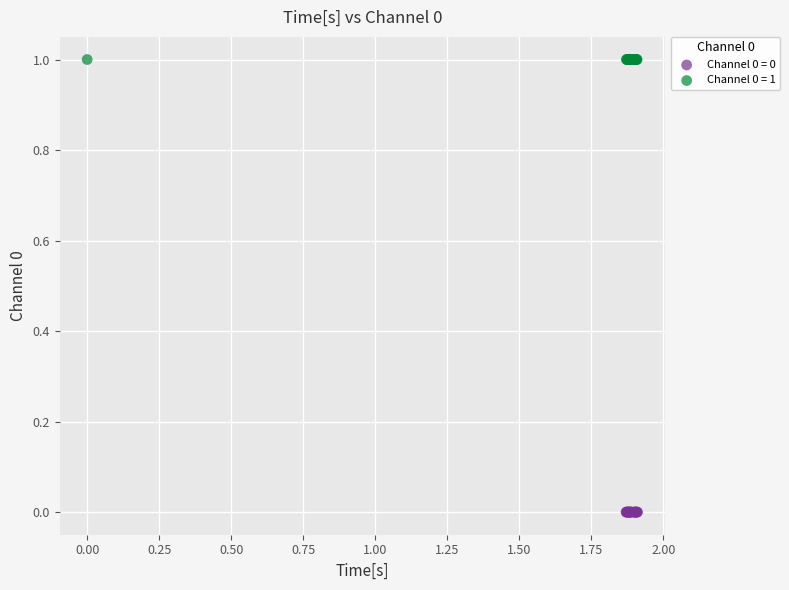

Which series reaches the maximum Y coordinate?

Channel 0 = 1